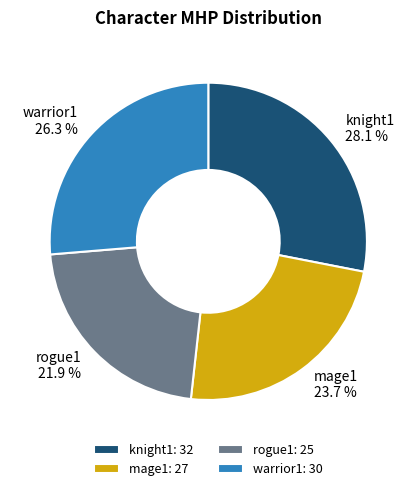

Which category has the biggest portion of the pie?

knight1